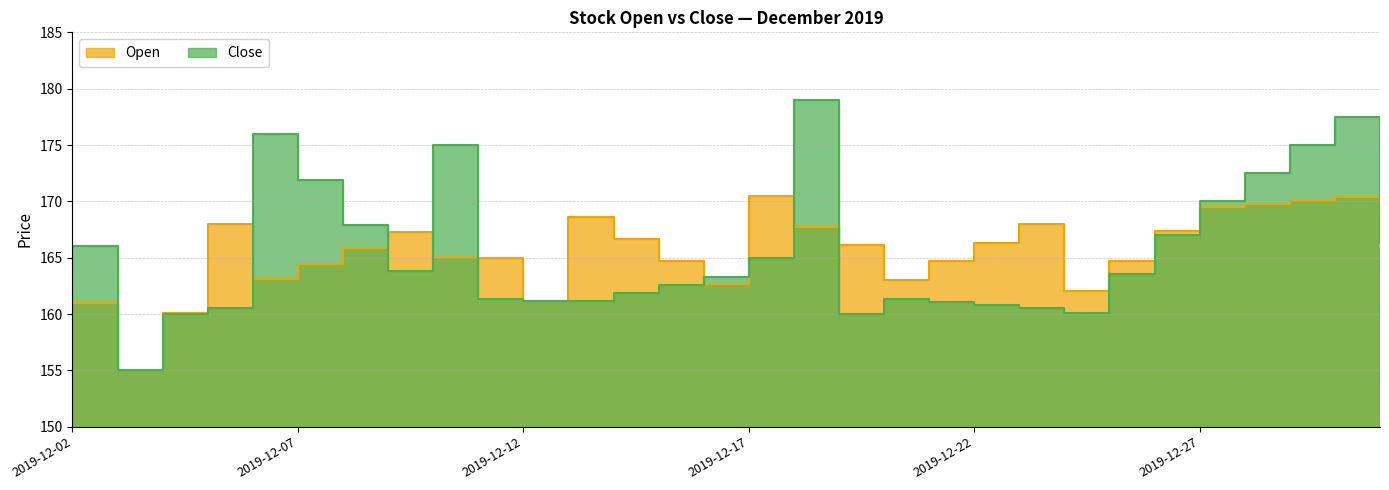

How many lines are shown in the chart?

2